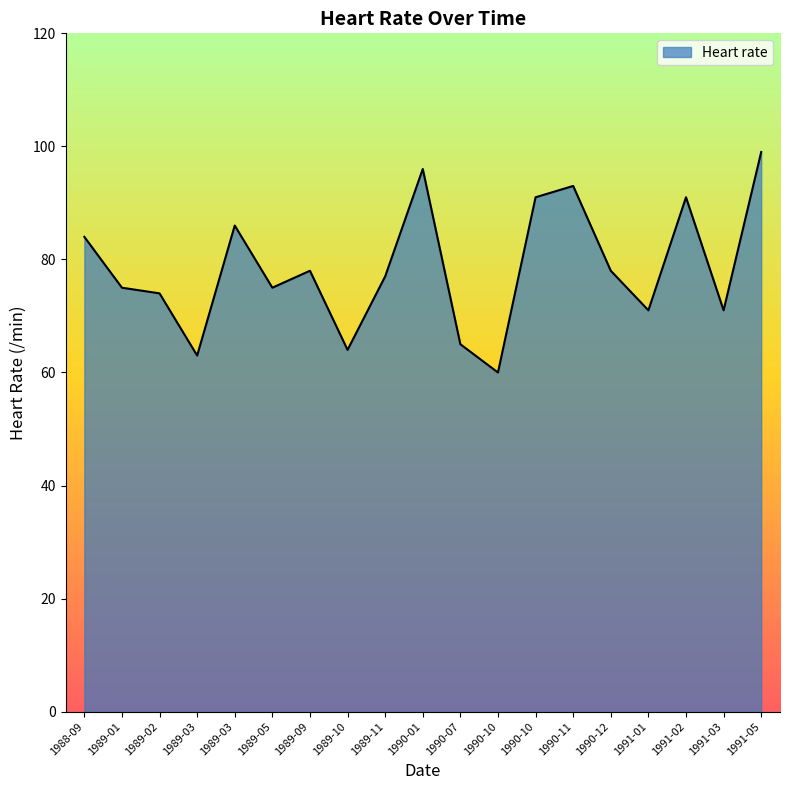

What is the difference between the maximum and minimum values?

39